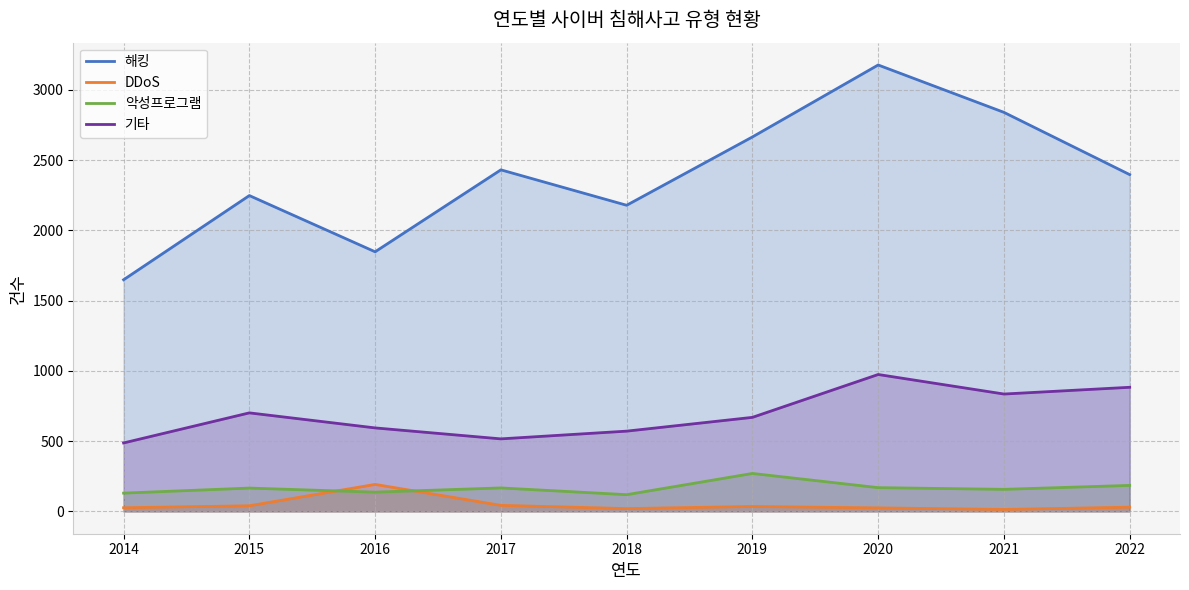

Reading left to right, extract all data points from this chart.

해킹: 2014=1648	2015=2247	2016=1847	2017=2430	2018=2178	2019=2664	2020=3176	2021=2839	2022=2396
DDoS: 2014=26	2015=40	2016=192	2017=43	2018=20	2019=35	2020=25	2021=14	2022=30
악성프로그램: 2014=130	2015=166	2016=137	2017=167	2018=119	2019=270	2020=169	2021=157	2022=185
기타: 2014=487	2015=701	2016=594	2017=516	2018=571	2019=669	2020=974	2021=835	2022=883